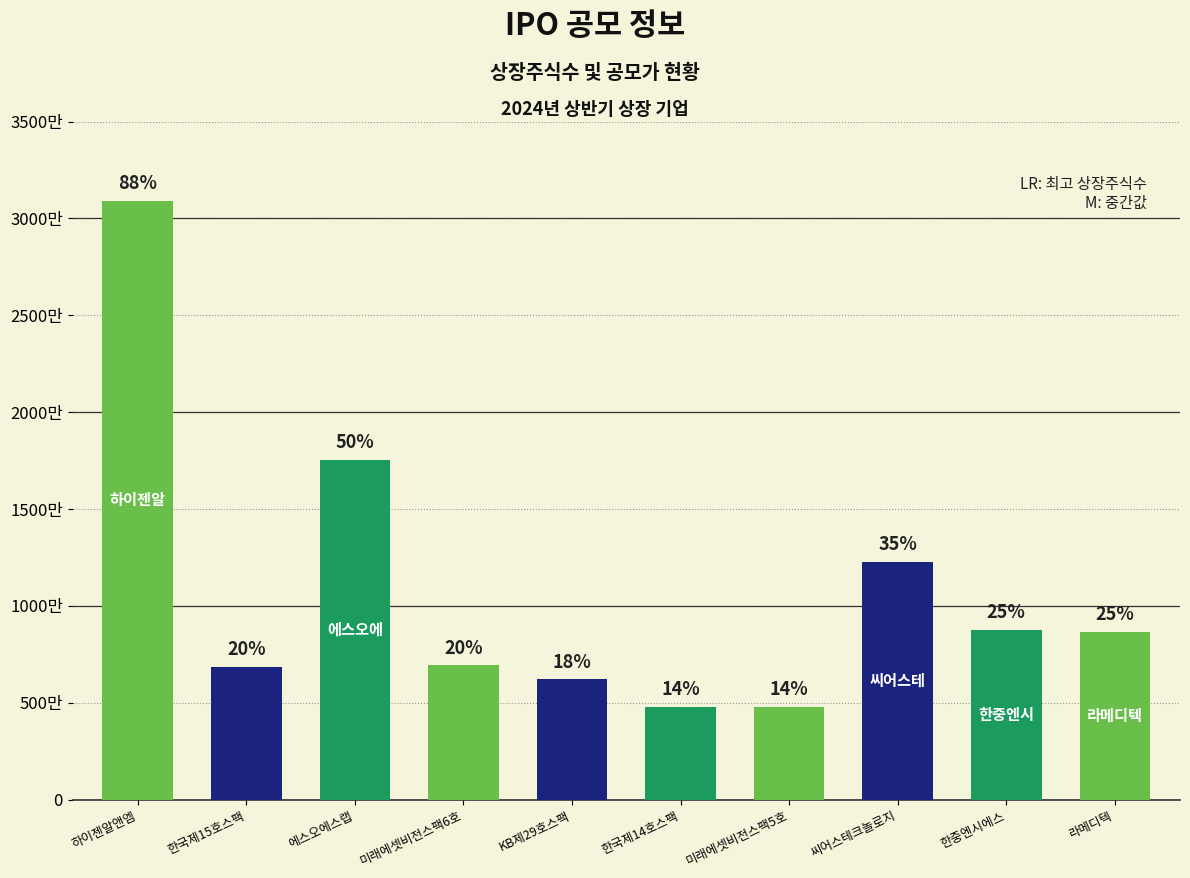

Approximately how many times larger is the value at 한국제14호스팩 compared to KB제29호스팩?

0.8